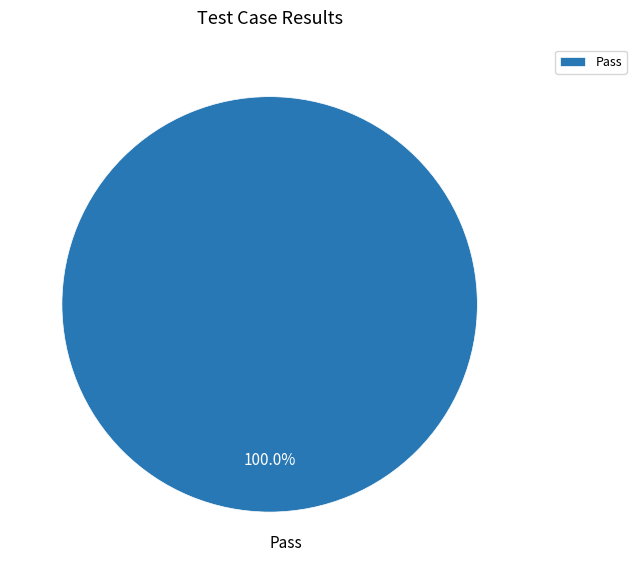

Rank the categories by value from highest to lowest.

Pass